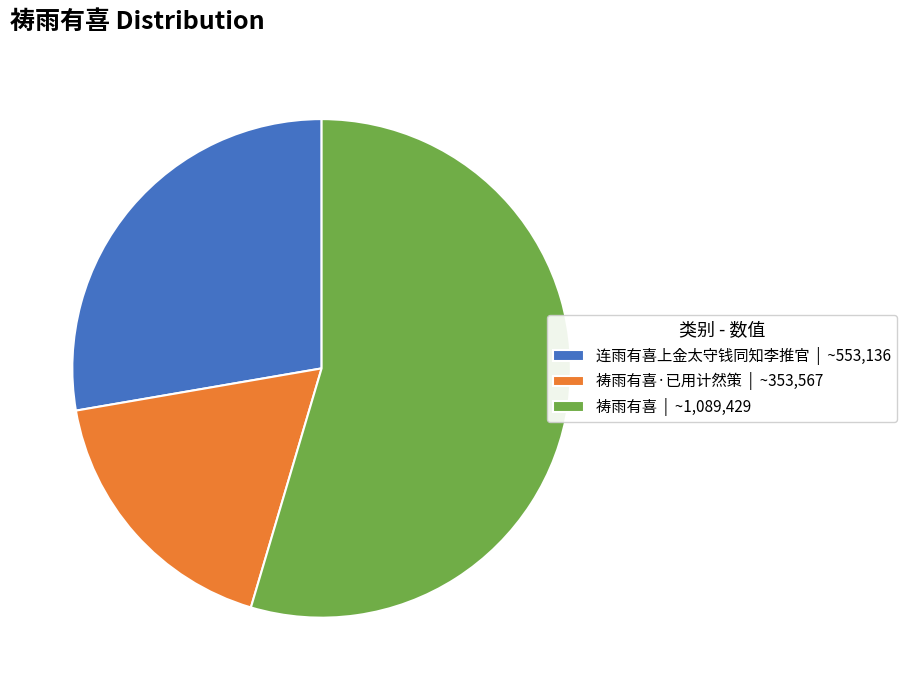

Approximately how many times larger is the value at 祷雨有喜 | ~1,089,429 compared to 连雨有喜上金太守钱同知李推官 | ~553,136?

2.0